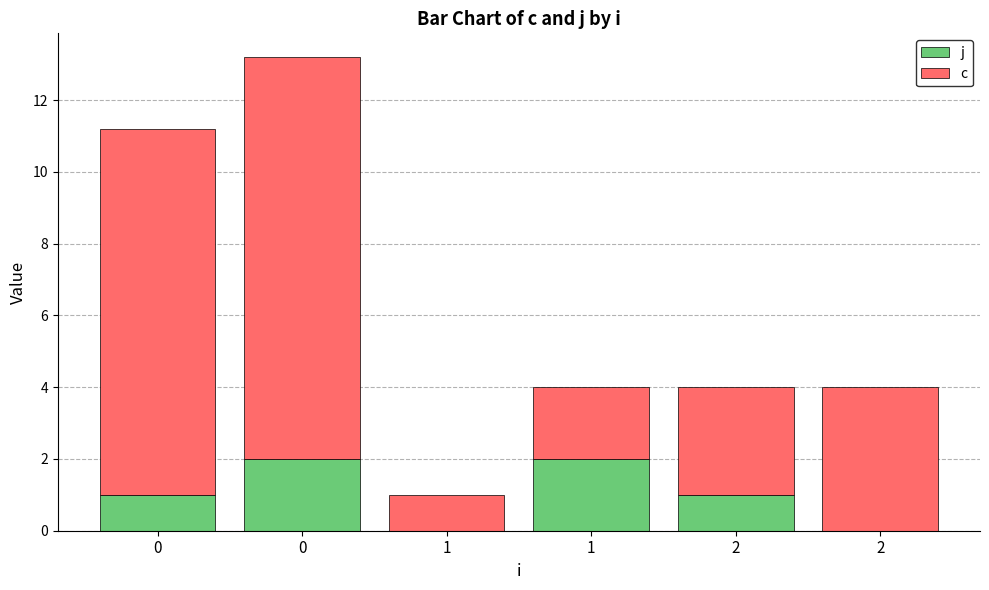

The c series shows 4.0 at 2. True or false?

True